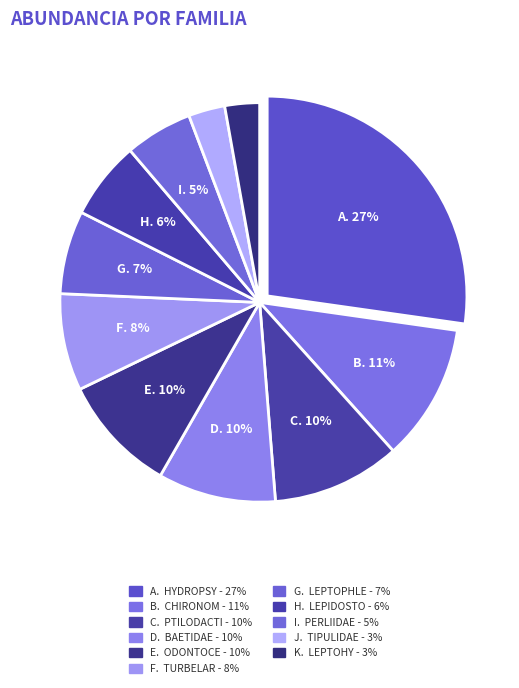

What is the smallest slice in the pie chart?

Leptohy